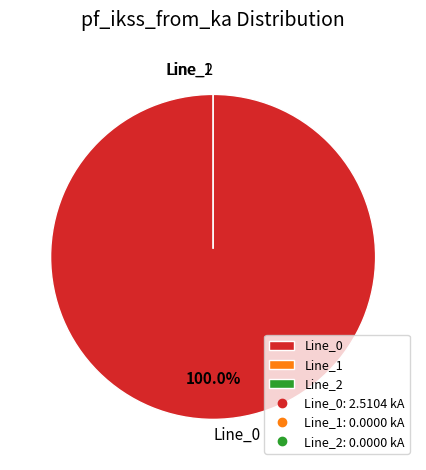

How many slices are in this pie chart?

3